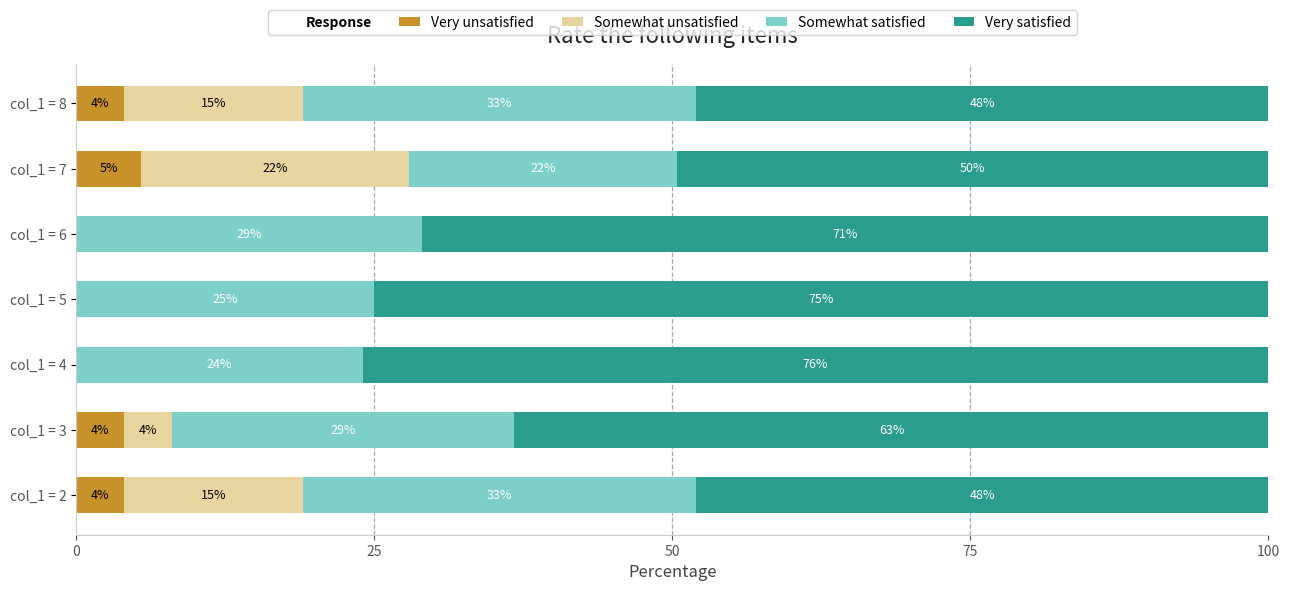

What is the total value across all series at col_1 = 6?

100.0